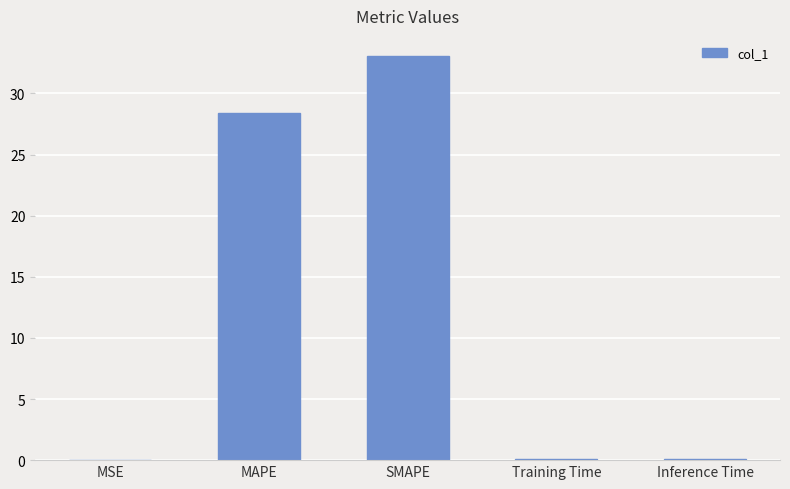

Does the chart contain stacked bars?

No